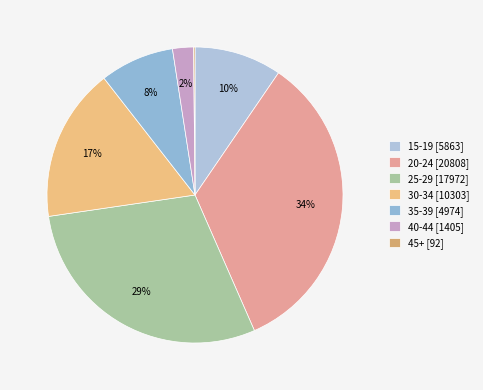

What is the change in value from 15-19 to 35-39?

-889